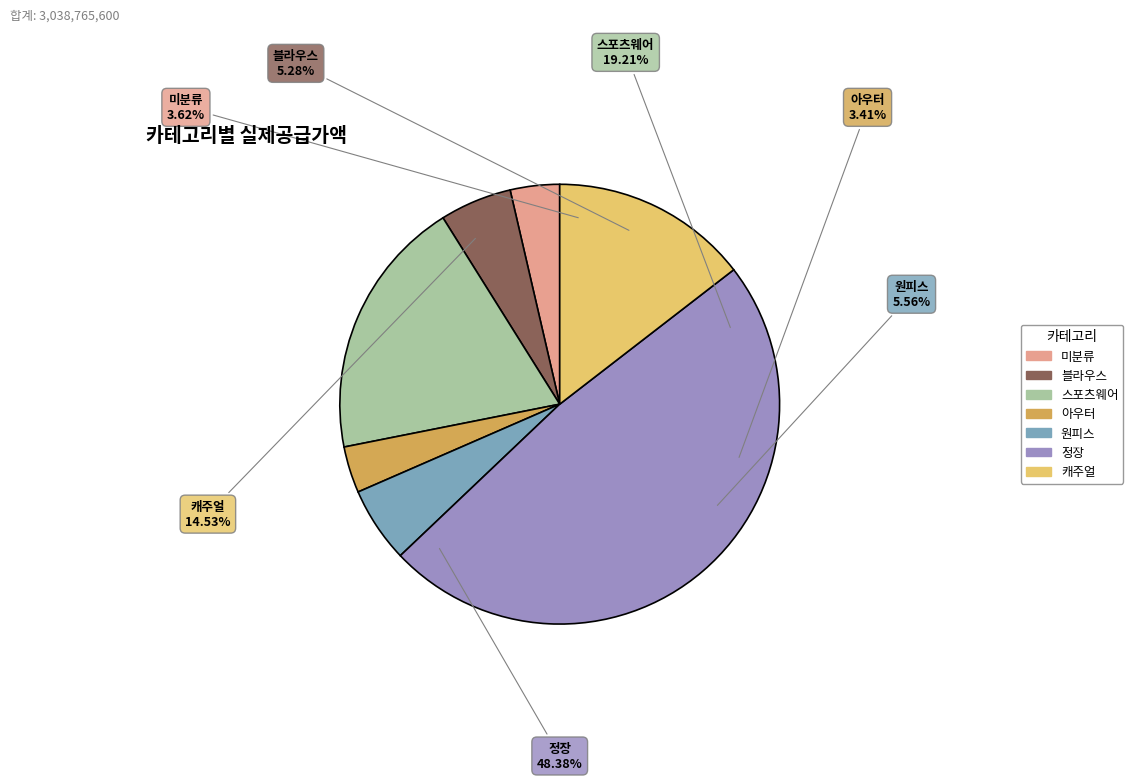

How many segments does this pie chart have?

7